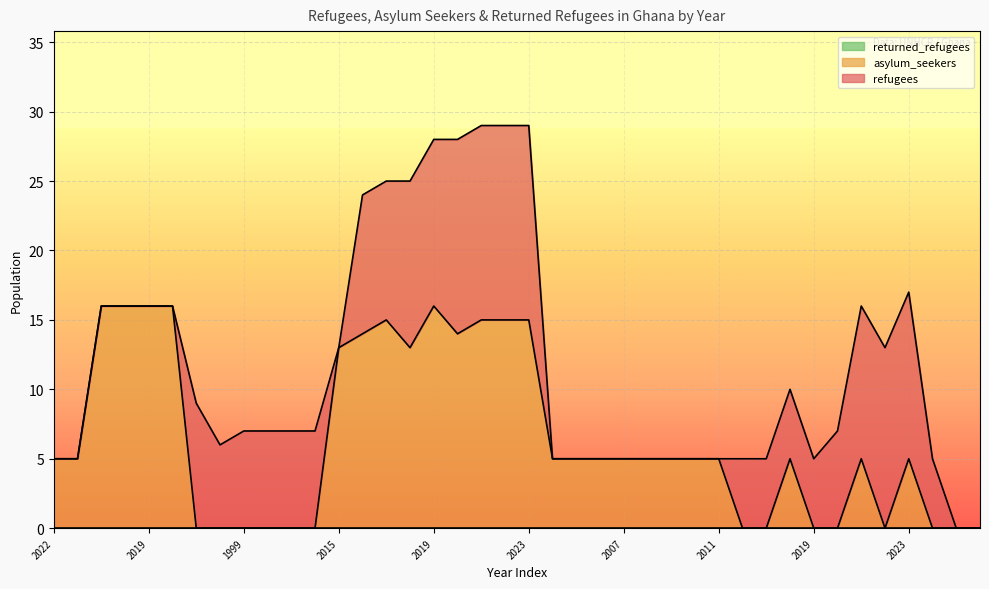

Reading left to right, list all the values displayed in this chart.

refugees: 2022=0	2023=0	2017=0	2018=0	2019=0	2020=0	1997=9	1998=6	1999=7	2000=7	2001=7	2002=7	2015=0	2016=10	2017=10	2018=12	2019=12	2020=14	2021=14	2022=14	2023=14	2004=0	2005=0	2006=0	2007=0	2008=0	2009=0	2010=0	2011=0	2016=5	2017=5	2018=5	2019=5	2020=7	2021=11	2022=13	2023=12	1998=5	1999=0	2000=0
asylum_seekers: 2022=5	2023=5	2017=16	2018=16	2019=16	2020=16	1997=0	1998=0	1999=0	2000=0	2001=0	2002=0	2015=13	2016=14	2017=15	2018=13	2019=16	2020=14	2021=15	2022=15	2023=15	2004=5	2005=5	2006=5	2007=5	2008=5	2009=5	2010=5	2011=5	2016=0	2017=0	2018=5	2019=0	2020=0	2021=5	2022=0	2023=5	1998=0	1999=0	2000=0
returned_refugees: 2022=0	2023=0	2017=0	2018=0	2019=0	2020=0	1997=0	1998=0	1999=0	2000=0	2001=0	2002=0	2015=0	2016=0	2017=0	2018=0	2019=0	2020=0	2021=0	2022=0	2023=0	2004=0	2005=0	2006=0	2007=0	2008=0	2009=0	2010=0	2011=0	2016=0	2017=0	2018=0	2019=0	2020=0	2021=0	2022=0	2023=0	1998=0	1999=0	2000=0